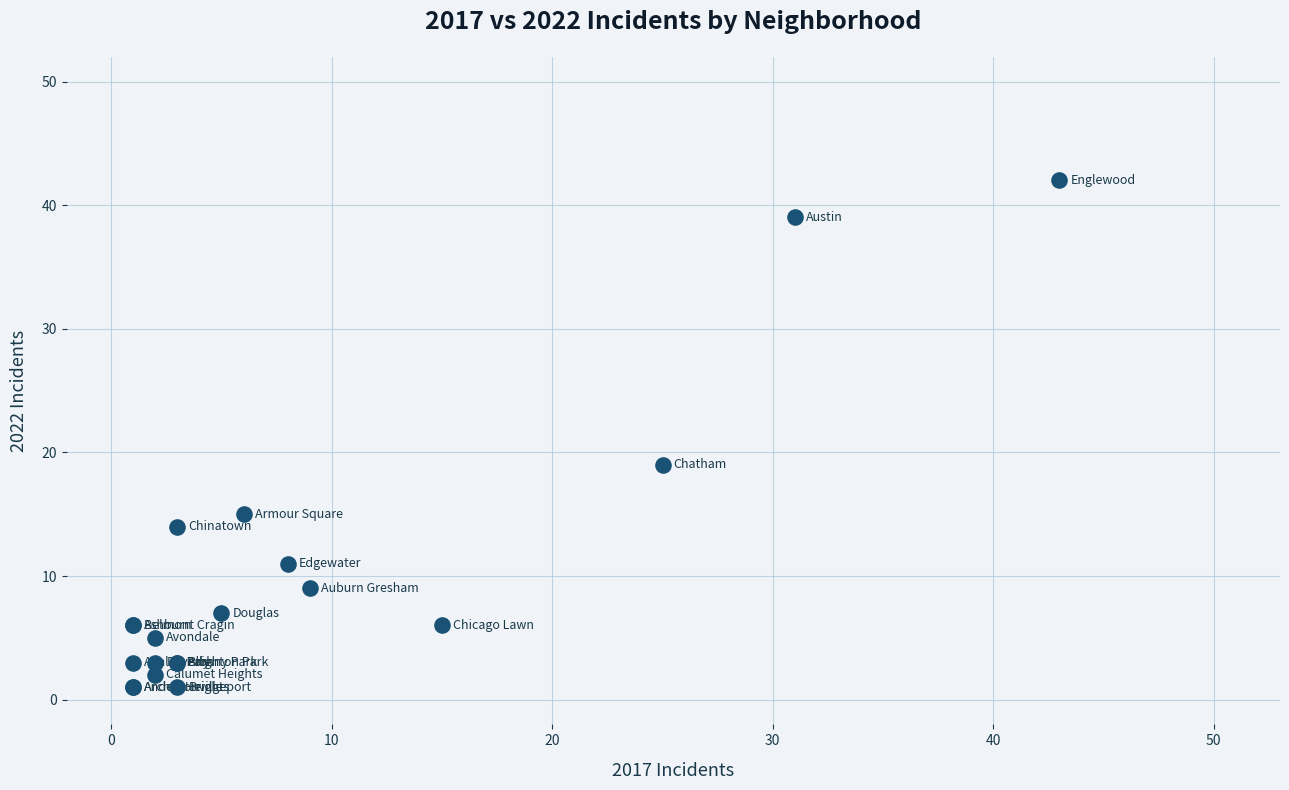

What Y value in the scatter plot is closest to 21?

19